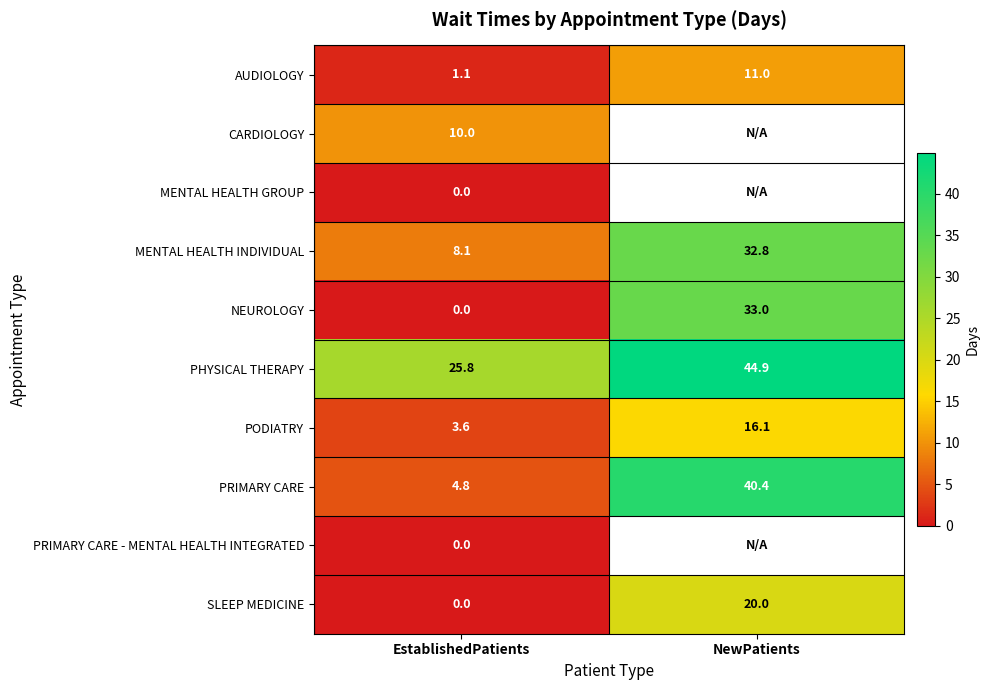

At which label is AUDIOLOGY closest to 6?

EstablishedPatients